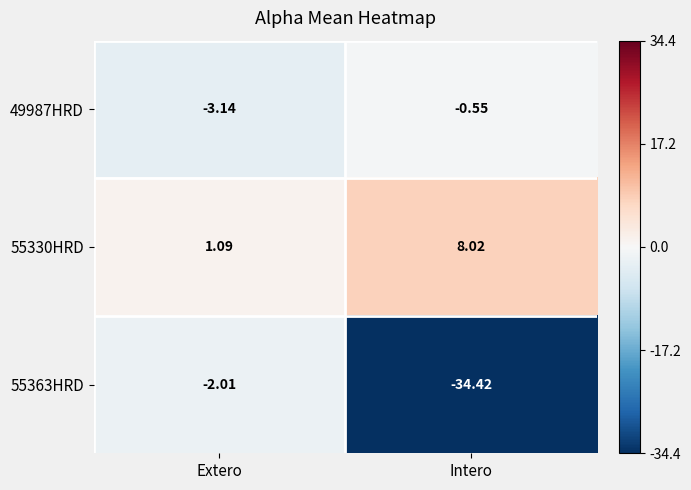

List the labels in order of 55330HRD value, largest first.

Intero, Extero